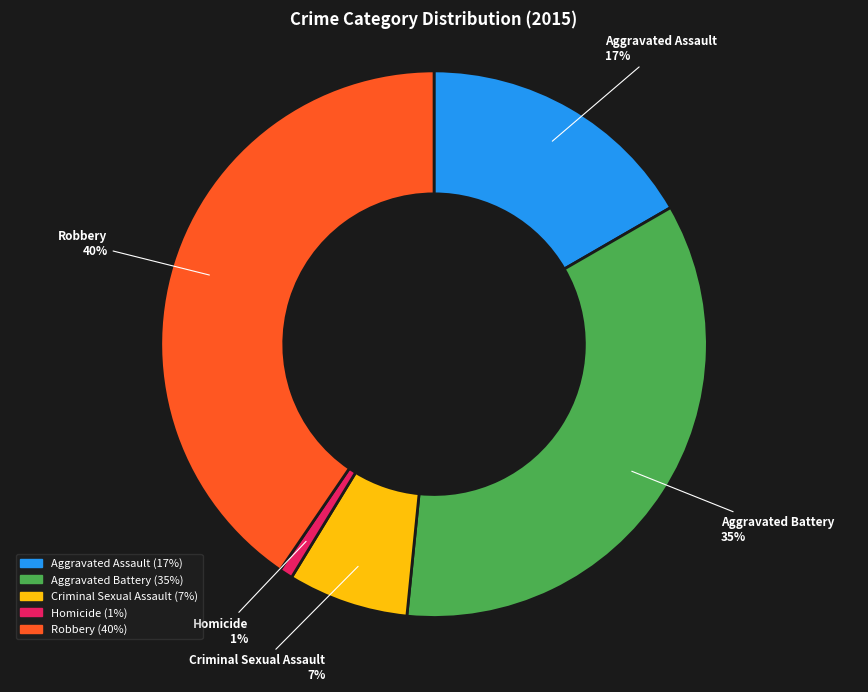

Which slice is the largest?

Robbery